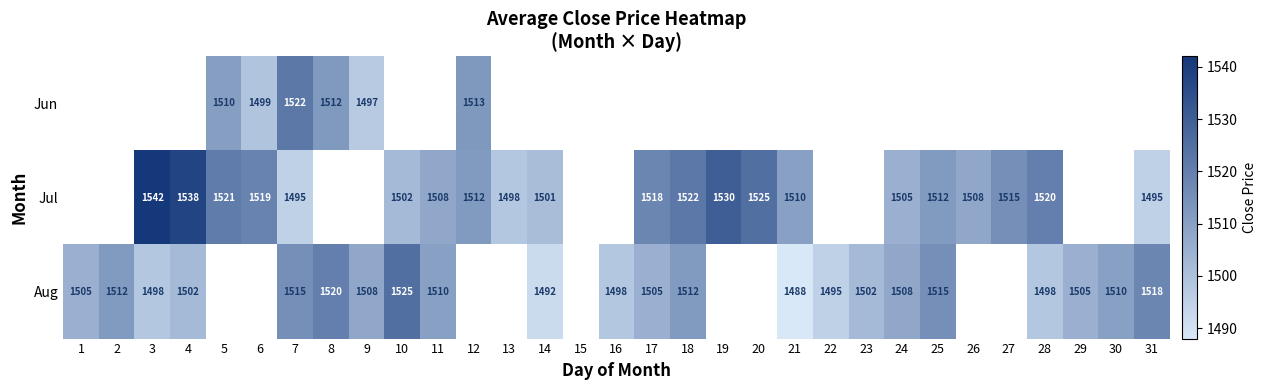

Is it true that Jul equals 832.3 at 10?

False